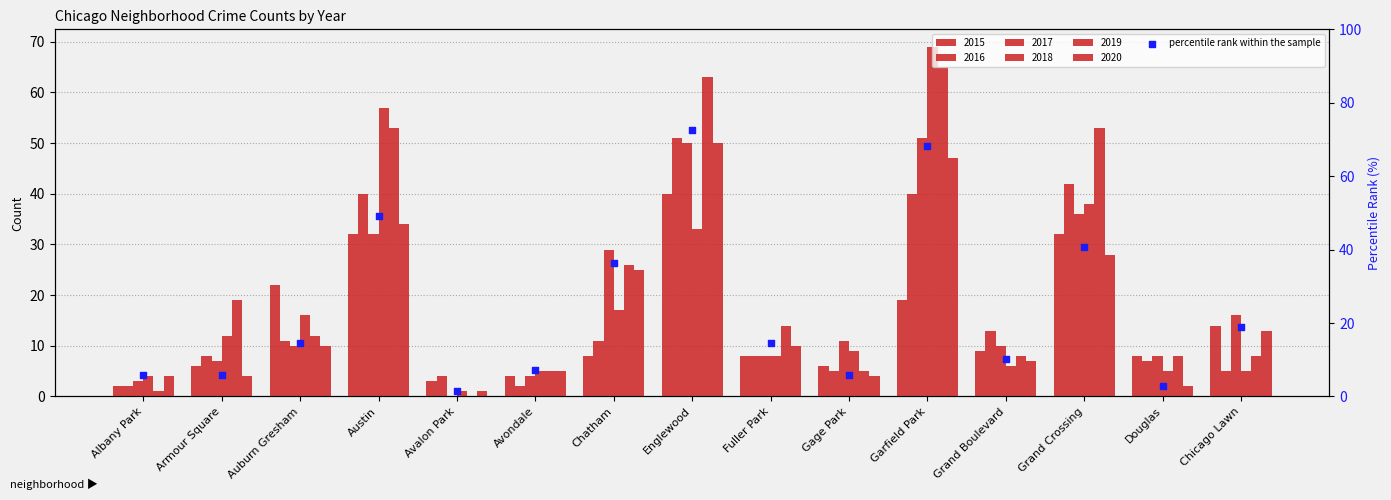

What is the change in value from Armour Square to Chatham?

+30.4